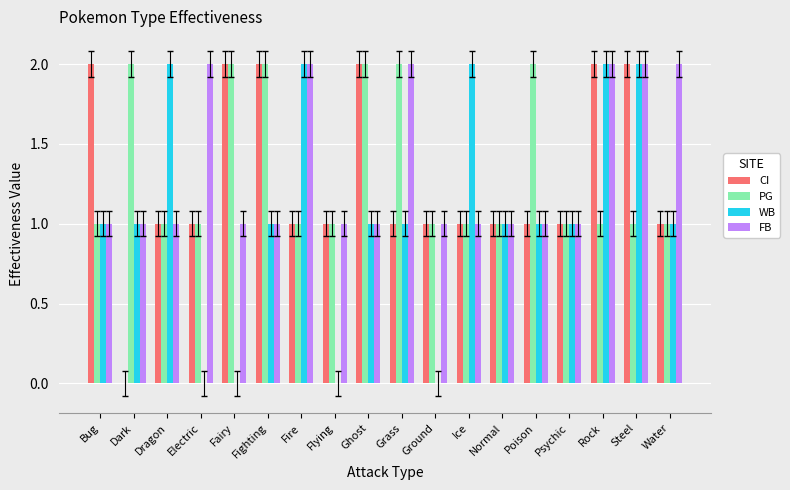

The value of WB at Steel is 1. True or false?

False